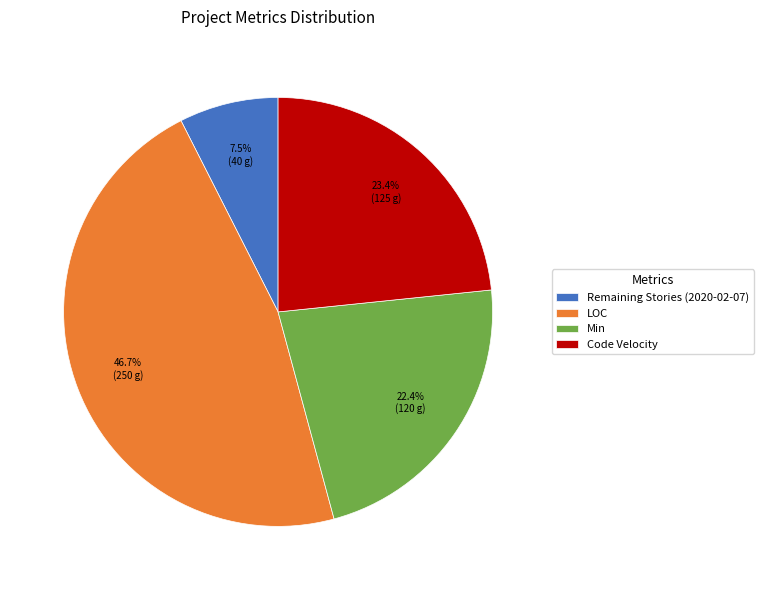

Does any single category account for the majority?

No